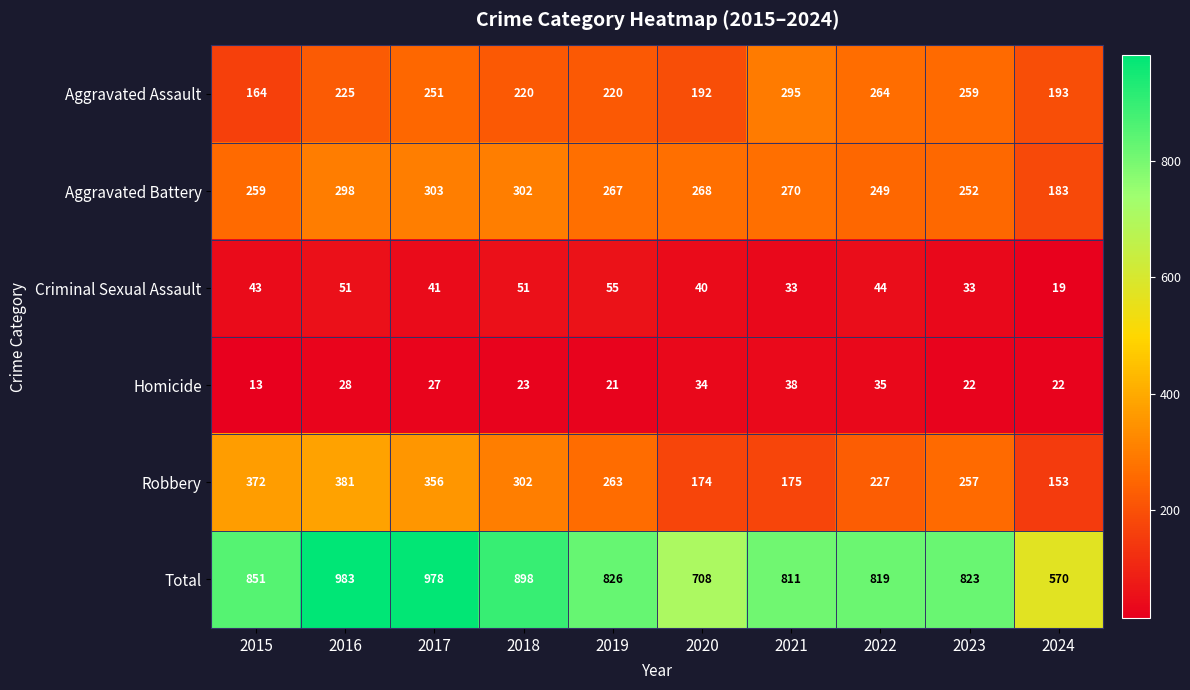

What is the total value across all series at 2019?

1652